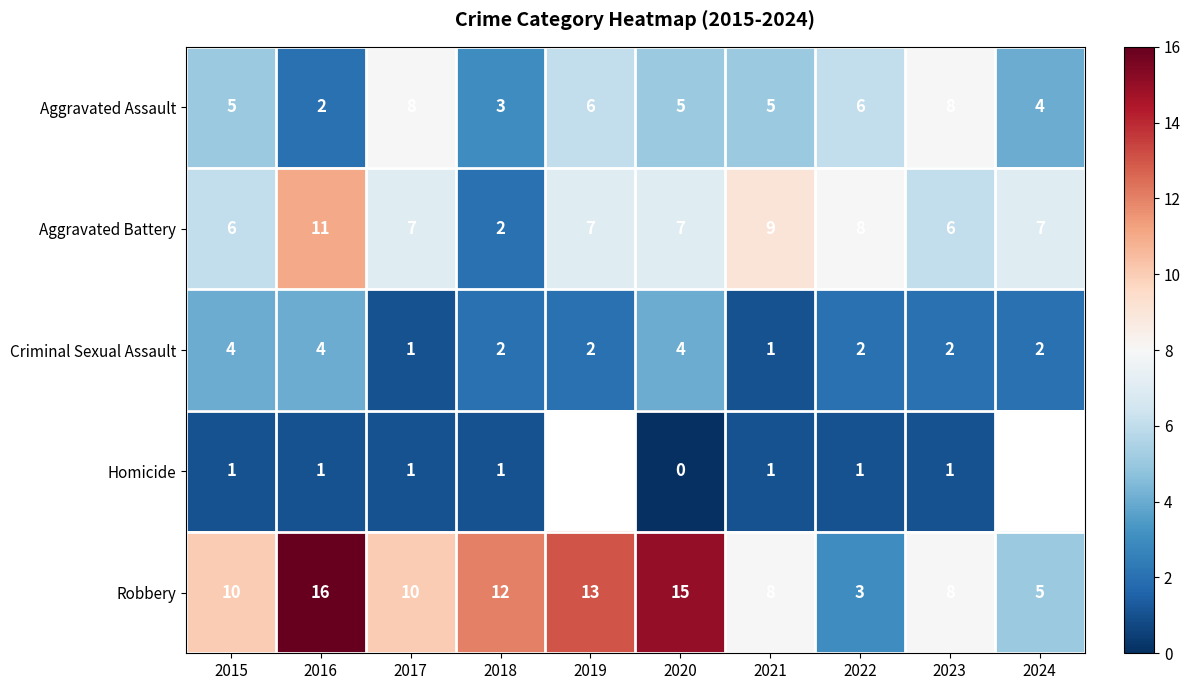

Is the value of Criminal Sexual Assault at 2016 greater than the value of Robbery at 2023?

No